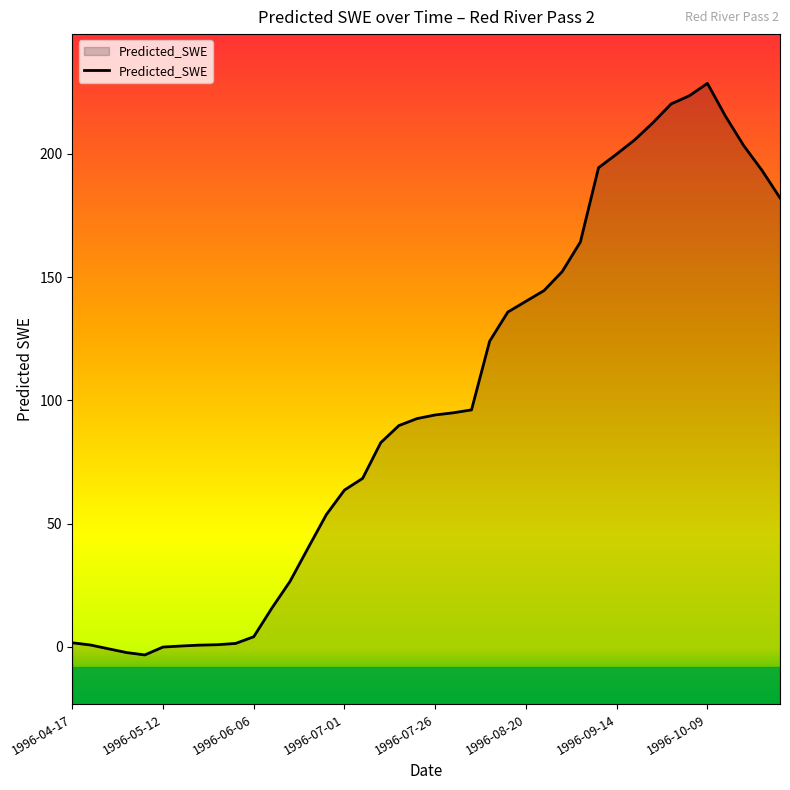

What is the value of the 28th point from the left?

152.3